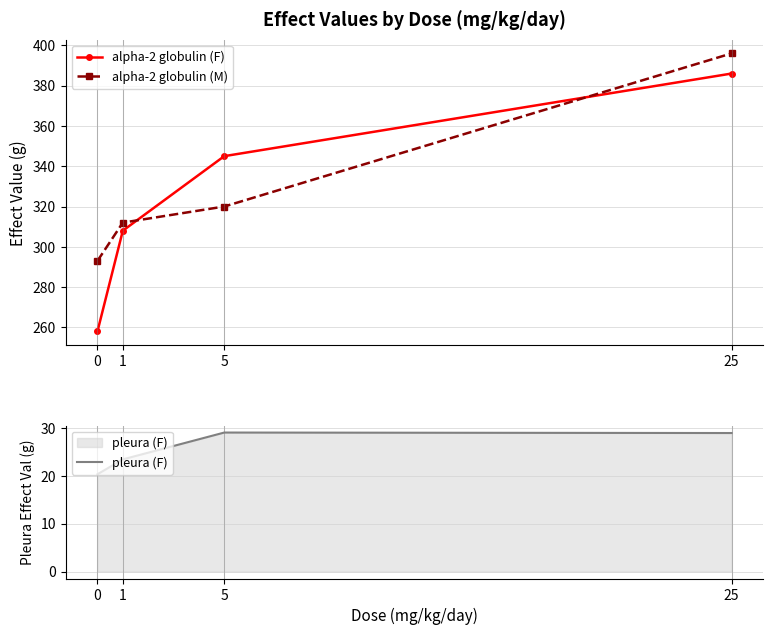

Reading right to left, what are all the values shown in this chart?

alpha-2 globulin (F): 25=386.0	5=345.0	1=308.0	0=258.0
alpha-2 globulin (M): 25=396.0	5=320.0	1=312.0	0=293.0
pleura (F): 25=28.9	5=29.0	1=23.4	0=20.3